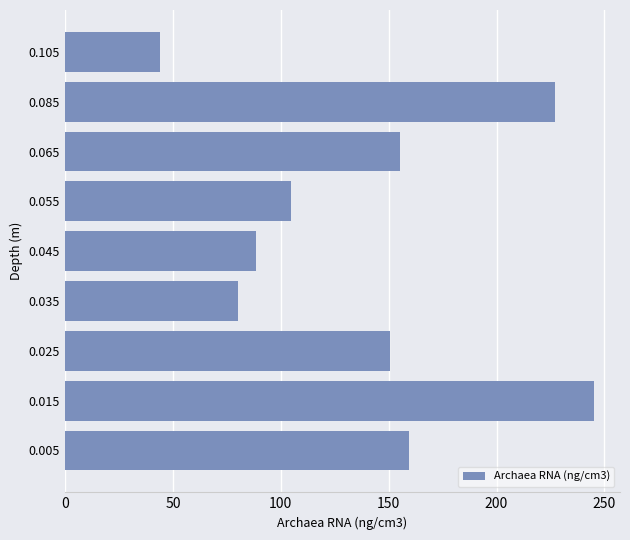

What is the change in value from 0.005 to 0.025?

-8.8